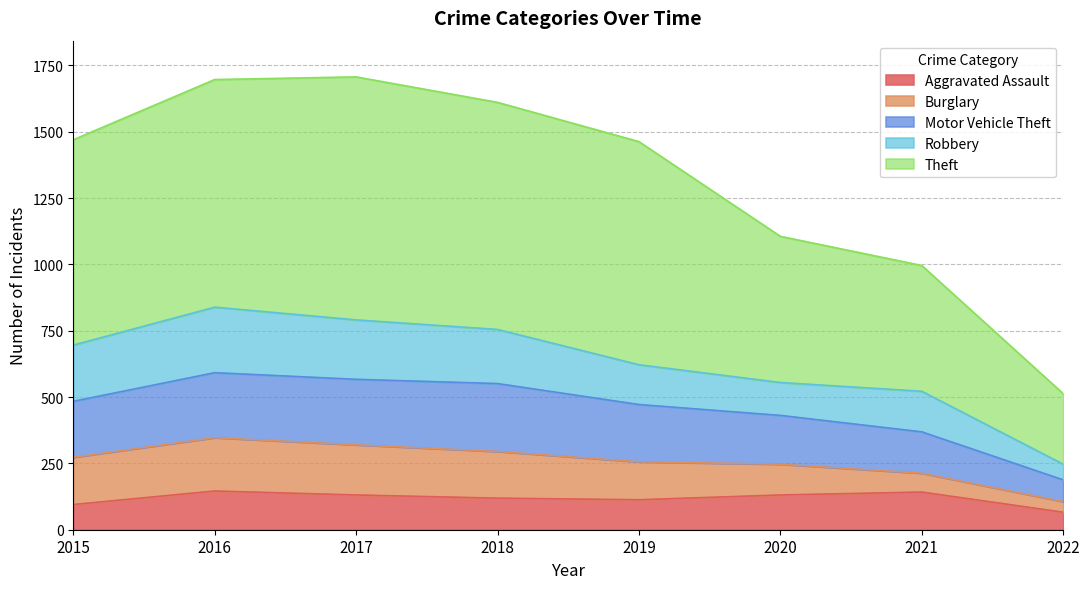

How many lines are shown in the chart?

5